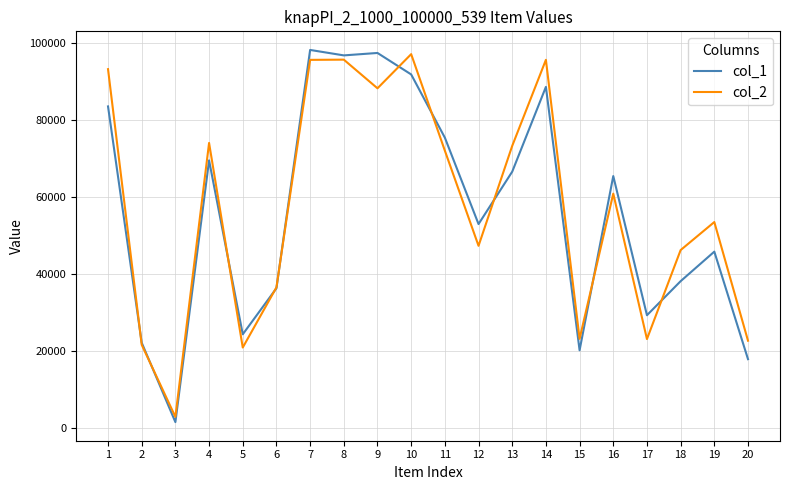

What is the difference between the second highest and second lowest values in the col_1 series?

79473